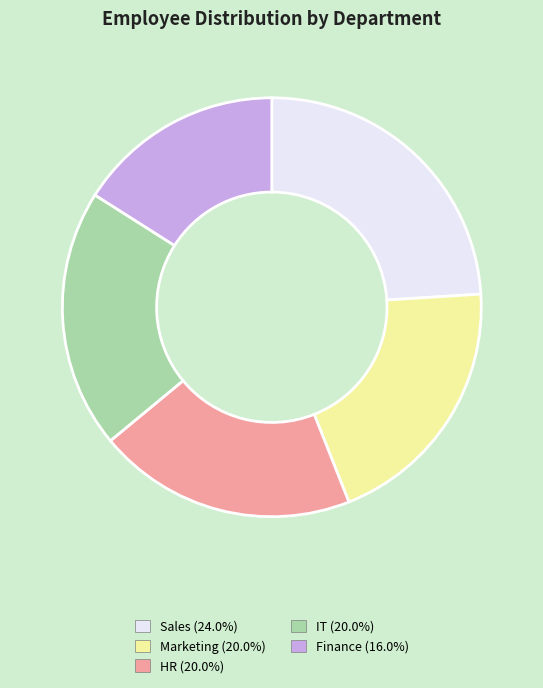

Does any single category account for the majority?

No